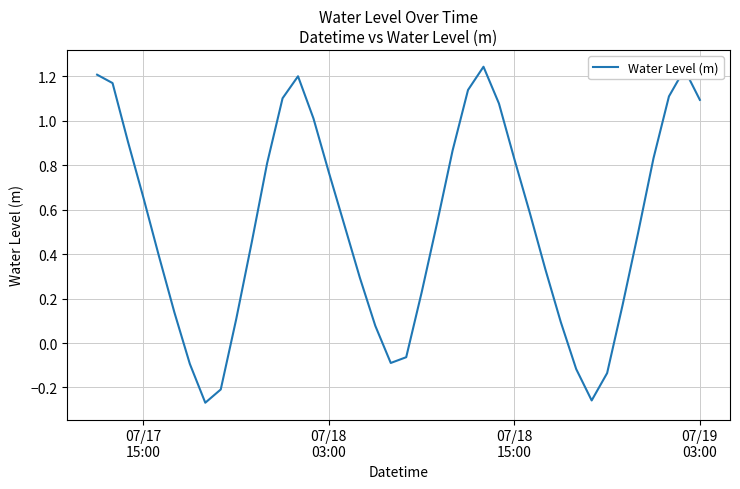

What is the difference between the maximum and second lowest values?

1.5